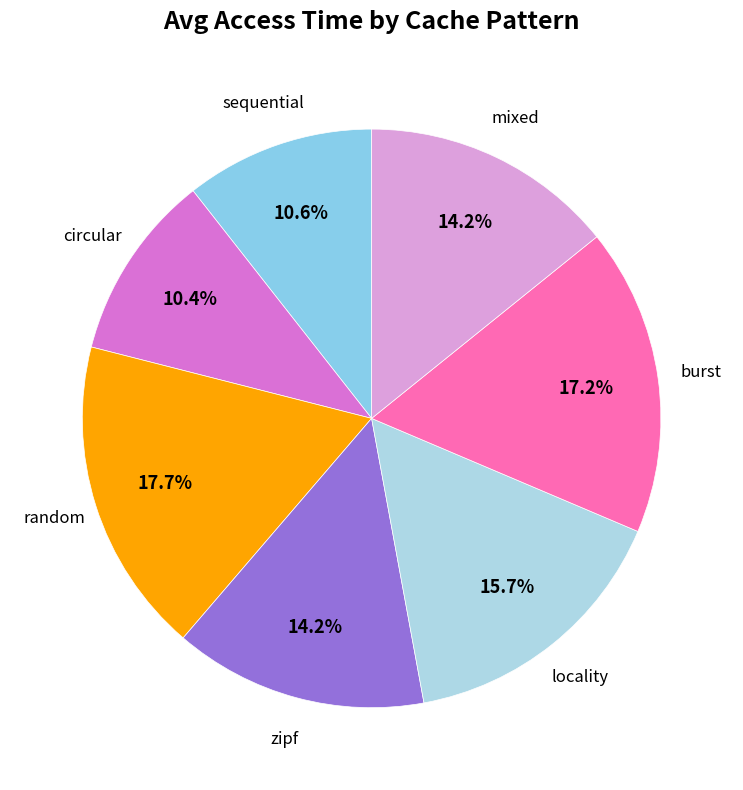

To the nearest percent, what is the average slice percentage?

14%